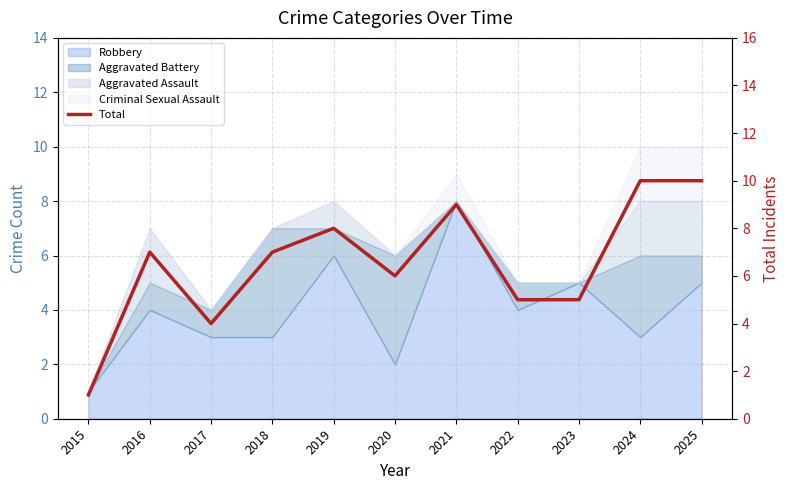

The value at 2020 is 9. True or false?

False